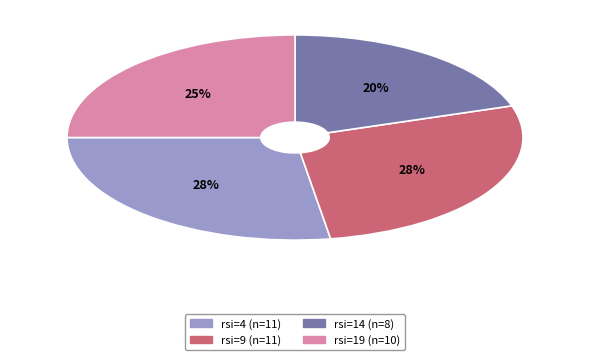

Is there a majority slice in this chart?

No